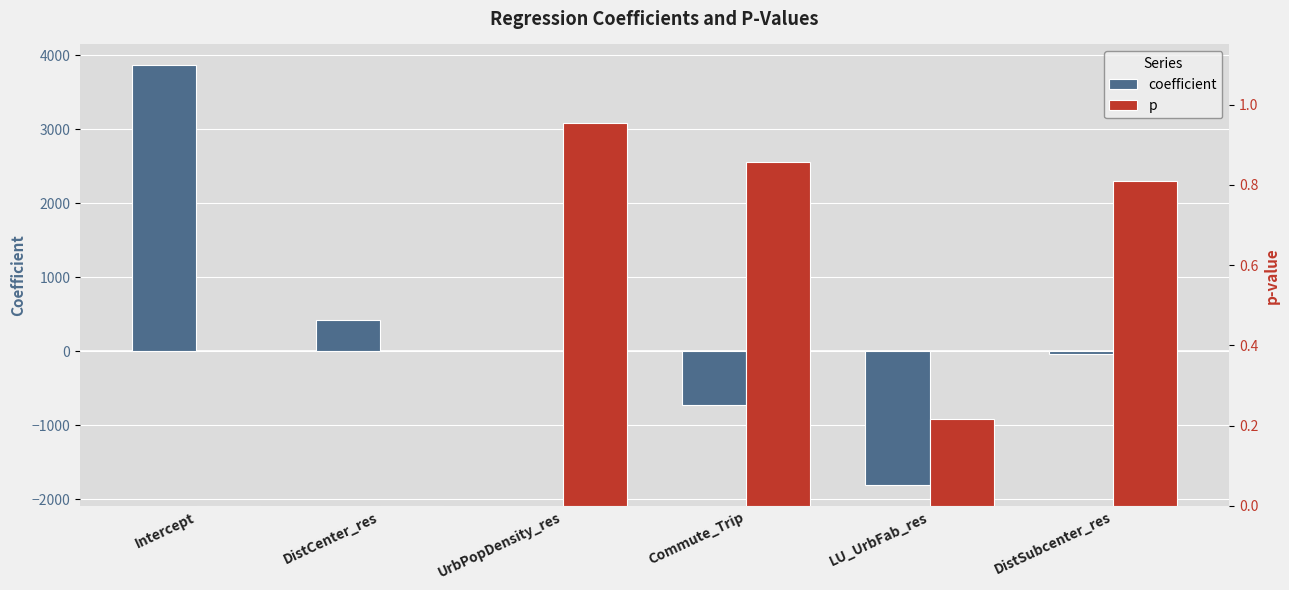

What is the label of the 5th bar from the left?

LU_UrbFab_res